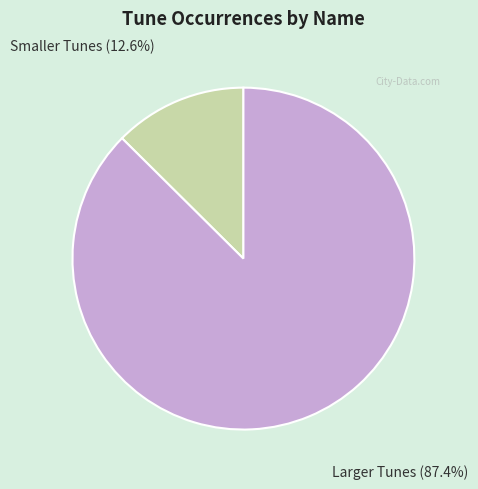

Rank the categories by value from lowest to highest.

Smaller Tunes, Larger Tunes